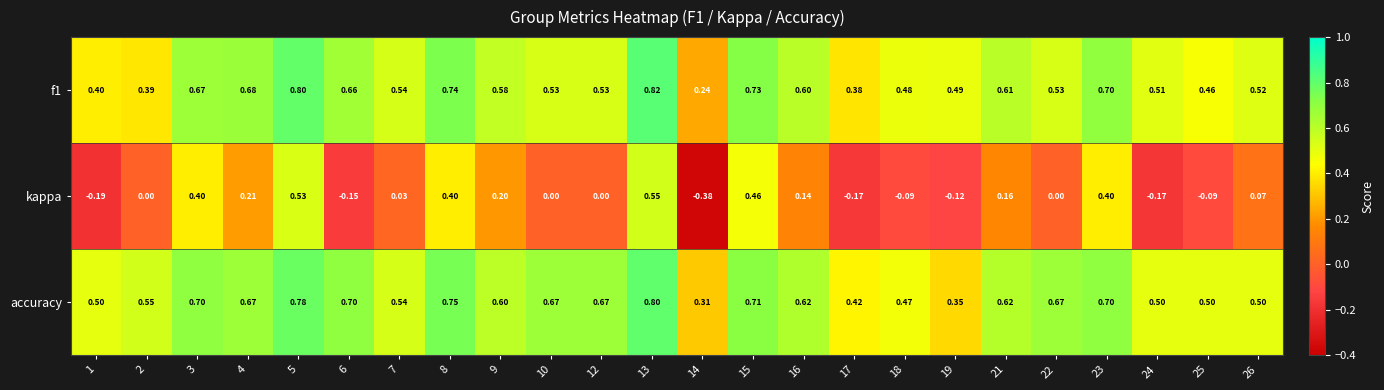

Is the value of f1 at 25 greater than the value of kappa at 14?

Yes